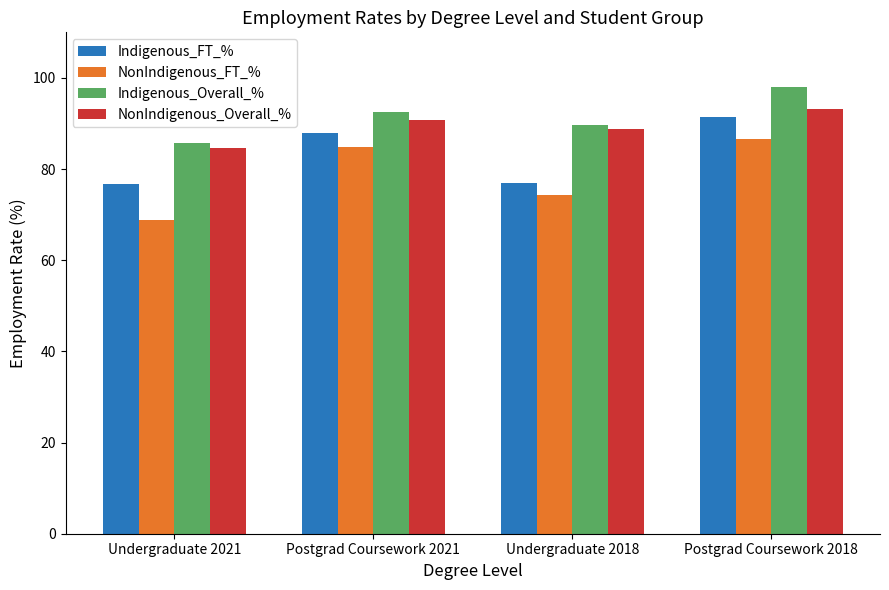

What value does the Indigenous_Overall_% series have at Undergraduate 2021?

85.7